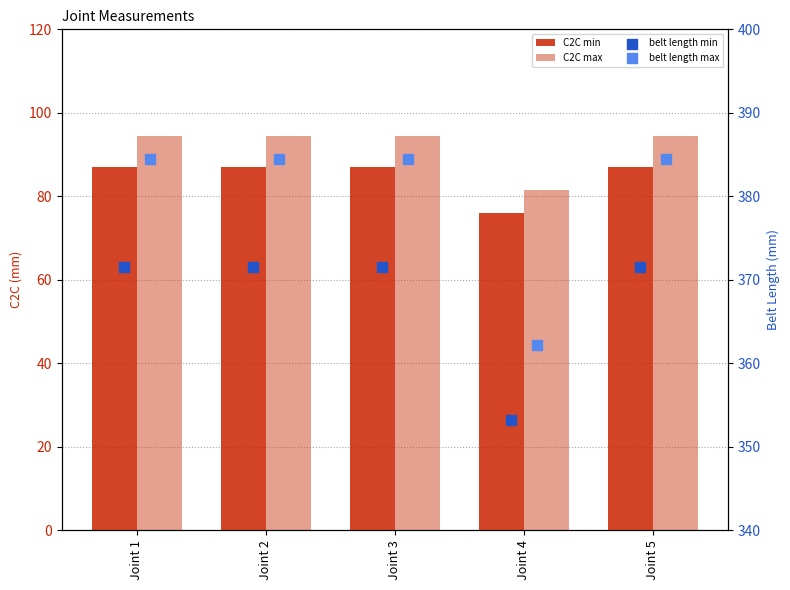

What are all the series names shown in the legend?

C2C min, C2C max, belt length min, belt length max